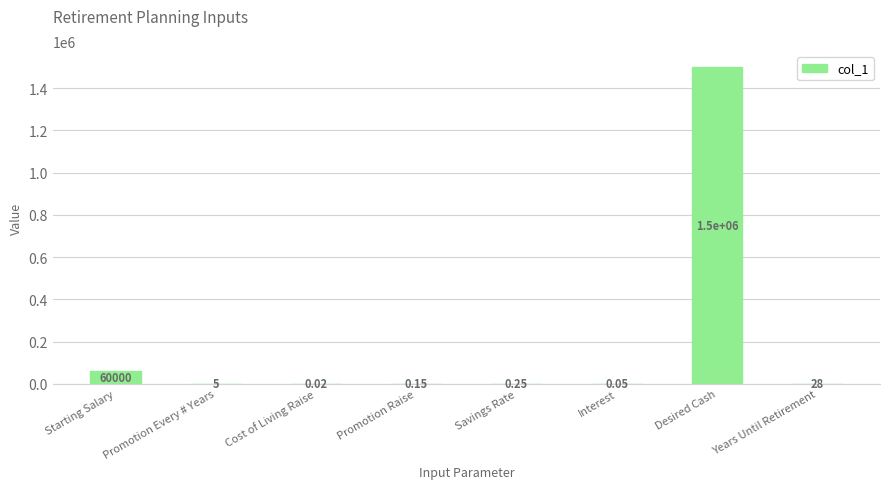

What is the sum of the values at Starting Salary and Desired Cash?

1560000.0